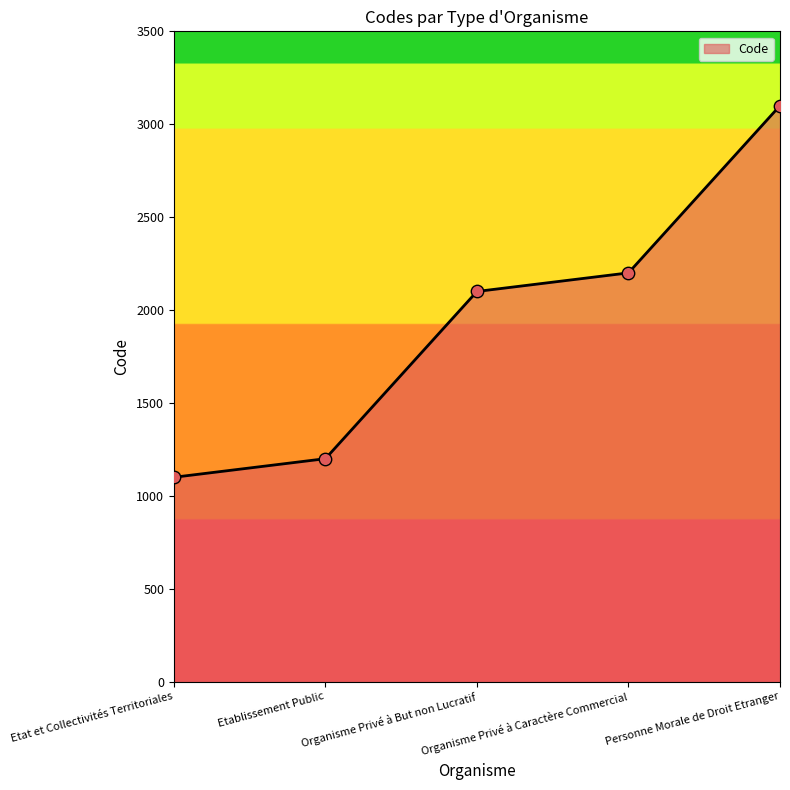

Which has a higher value, Personne Morale de Droit Etranger or Organisme Privé à Caractère Commercial?

Personne Morale de Droit Etranger